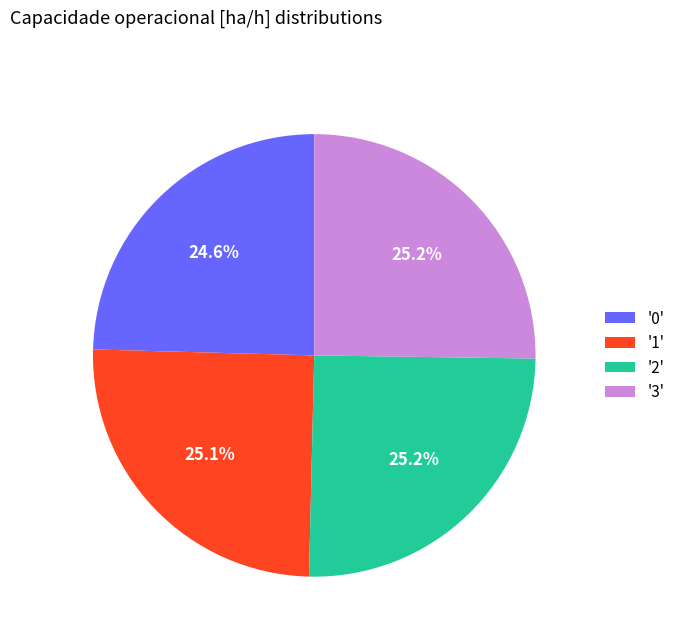

How much of the chart is everything except '0'?

75.4%